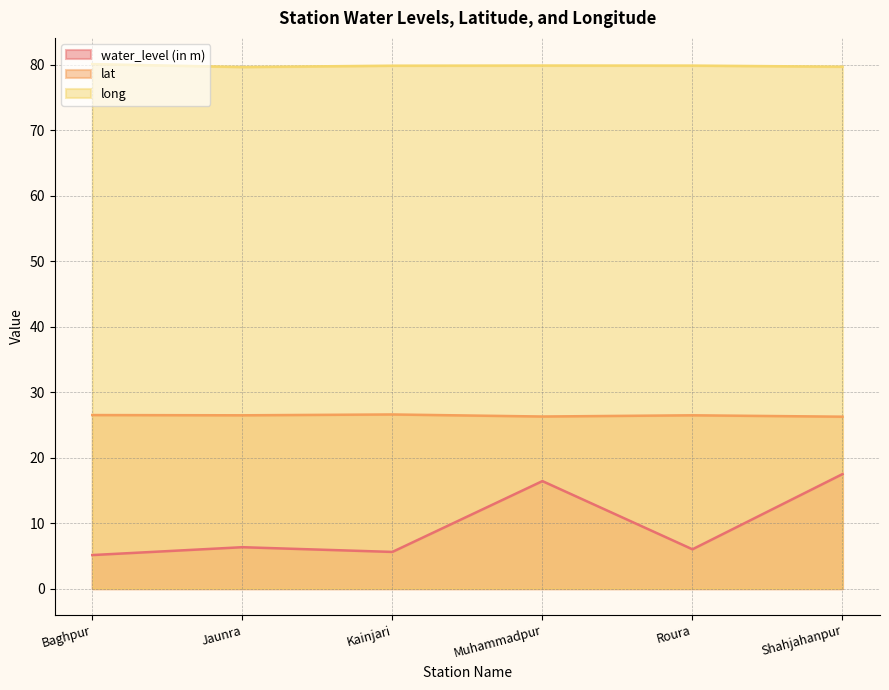

How many interior local peaks does the lat series have?

2